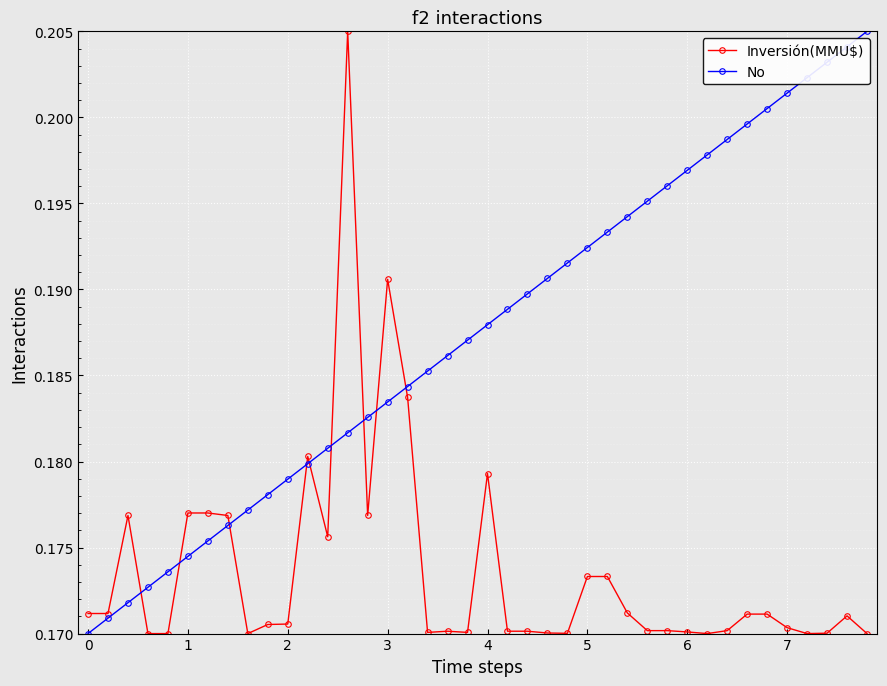

Count the No values in the range 0 to 1.

40